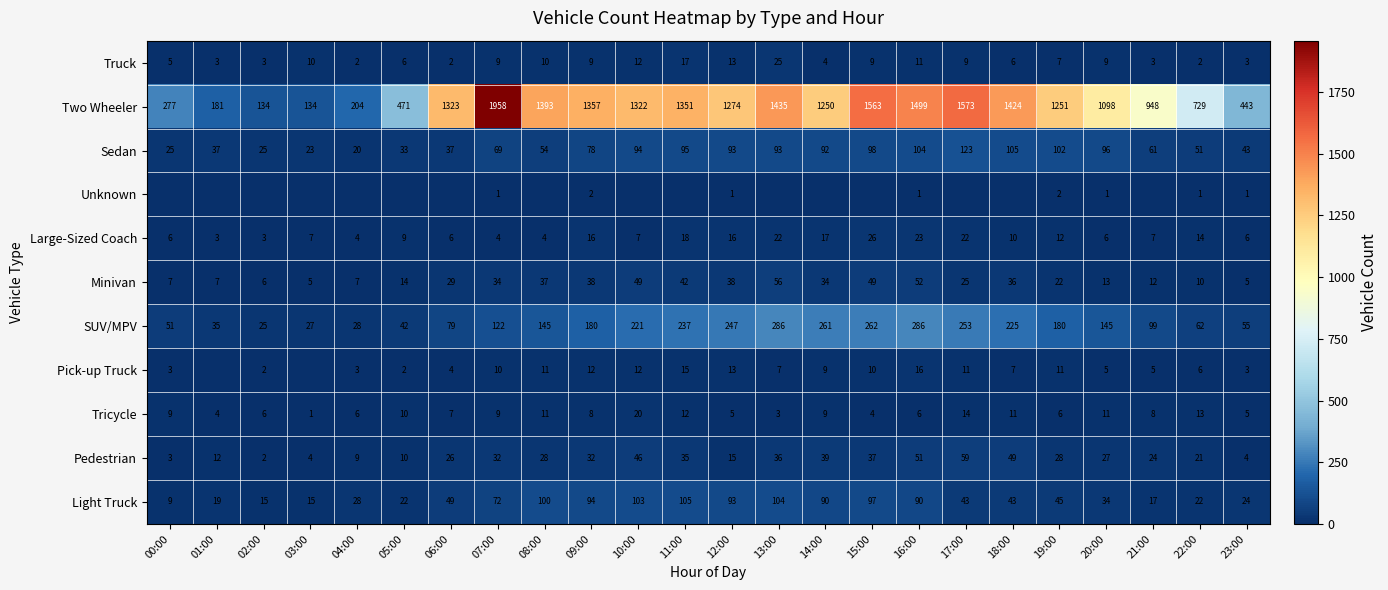

Where is Light Truck nearest to the value 57?

06:00